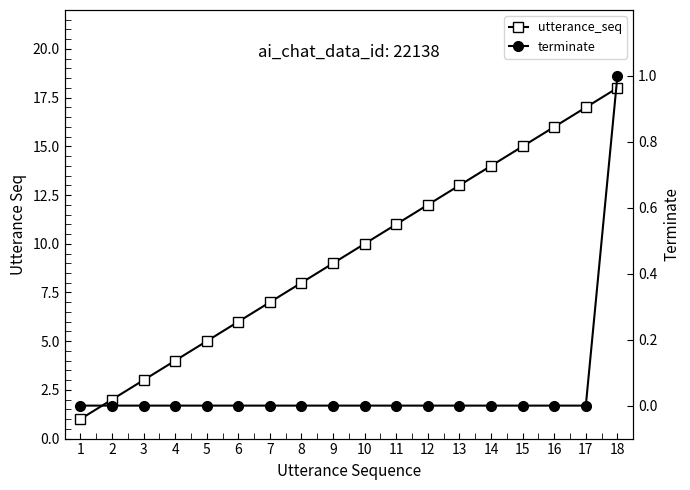

True or false: terminate and utterance_seq cross at least once.

False